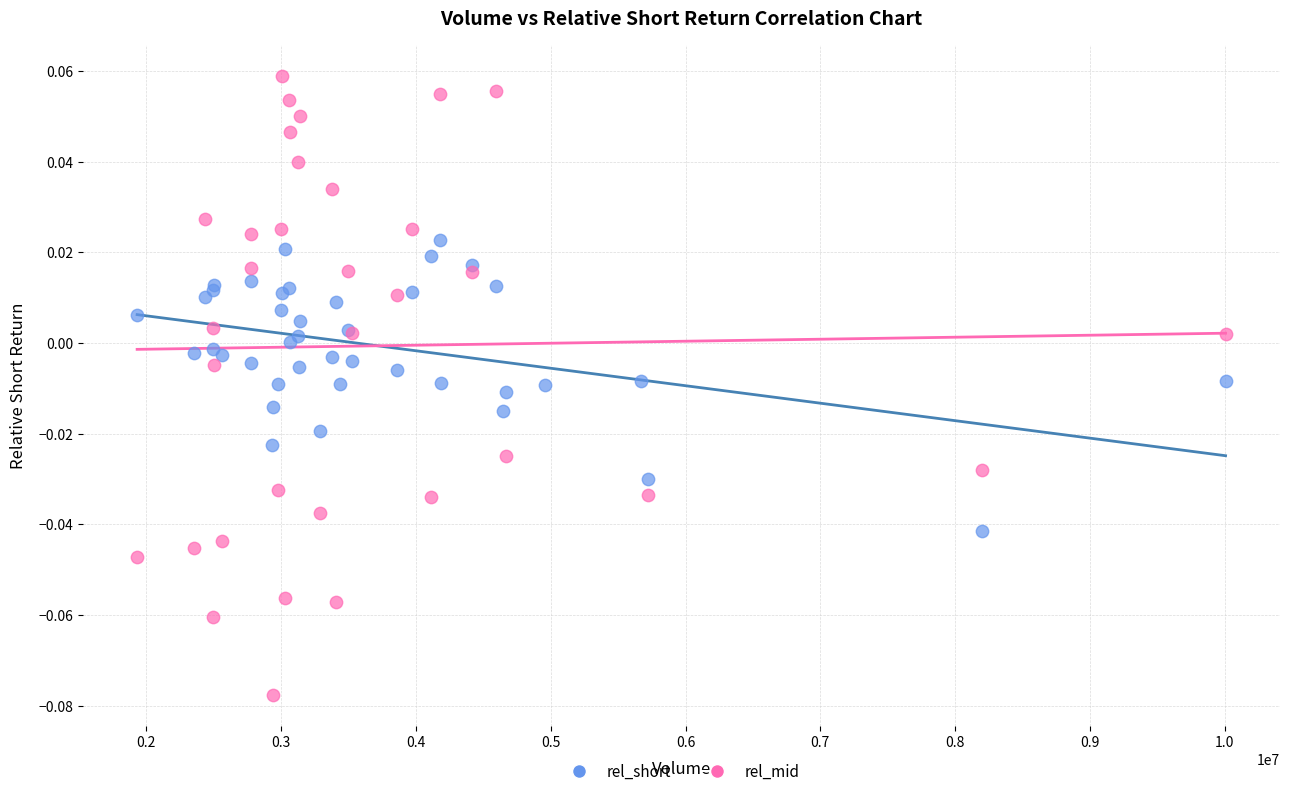

Which series reaches the maximum Y coordinate?

rel_mid